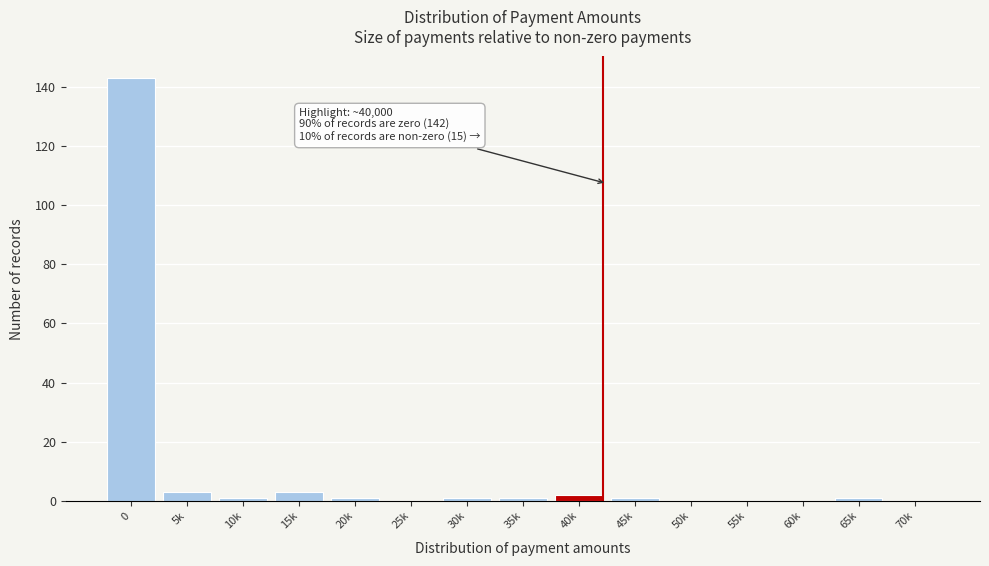

Reading right to left, what are all the values shown in this chart?

70k=0	65k=1	60k=0	55k=0	50k=0	45k=1	40k=2	35k=1	30k=1	25k=0	20k=1	15k=3	10k=1	5k=3	0=143